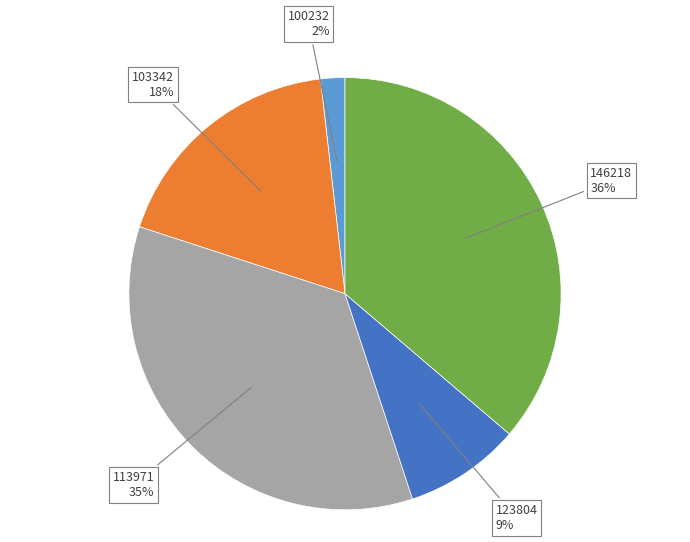

How many segments does this pie chart have?

5